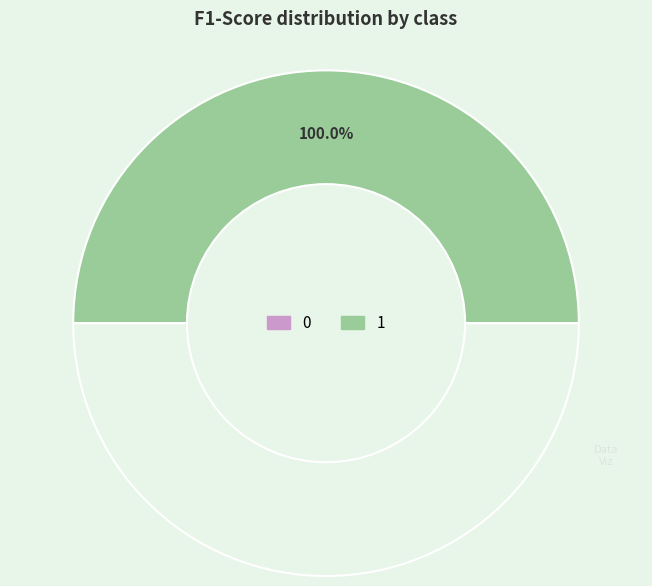

True or false: 1 accounts for 99% of the total.

False